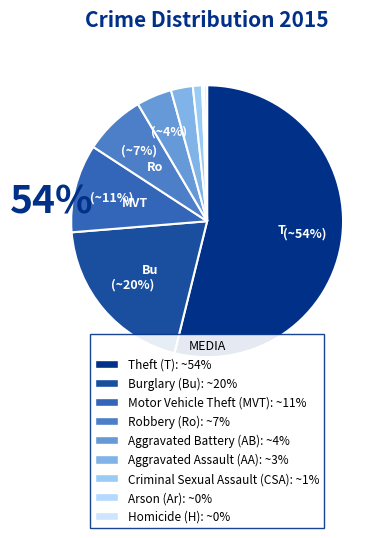

What is the largest slice in the pie chart?

Theft